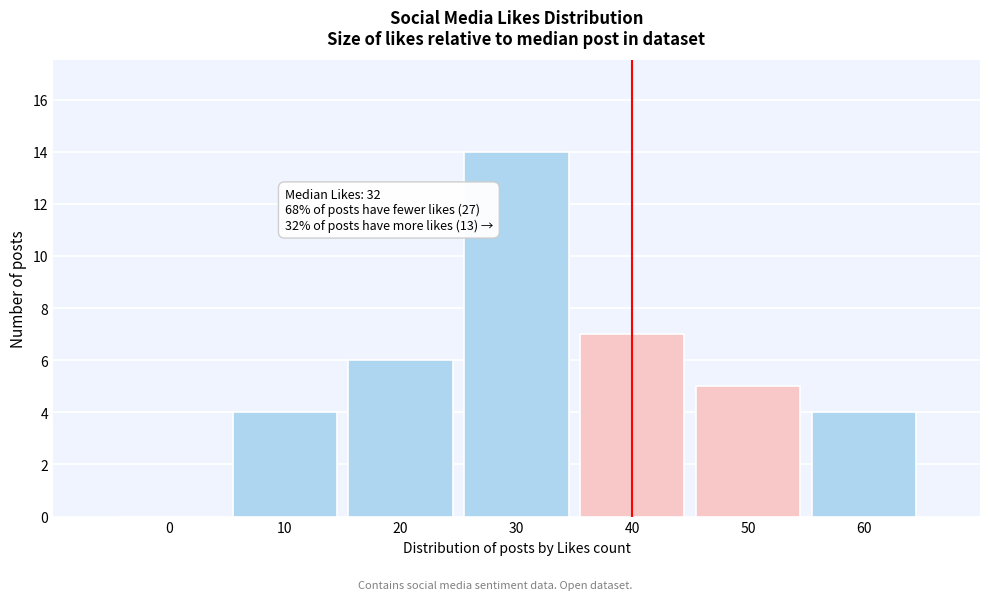

Reading right to left, what are all the values shown in this chart?

60=4	50=5	40=7	30=14	20=6	10=4	0=0